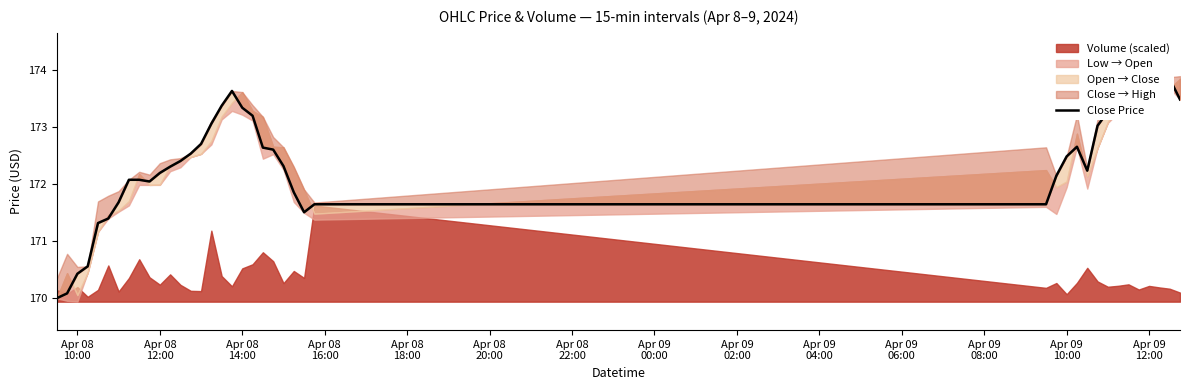

How many data points does each series have?

40